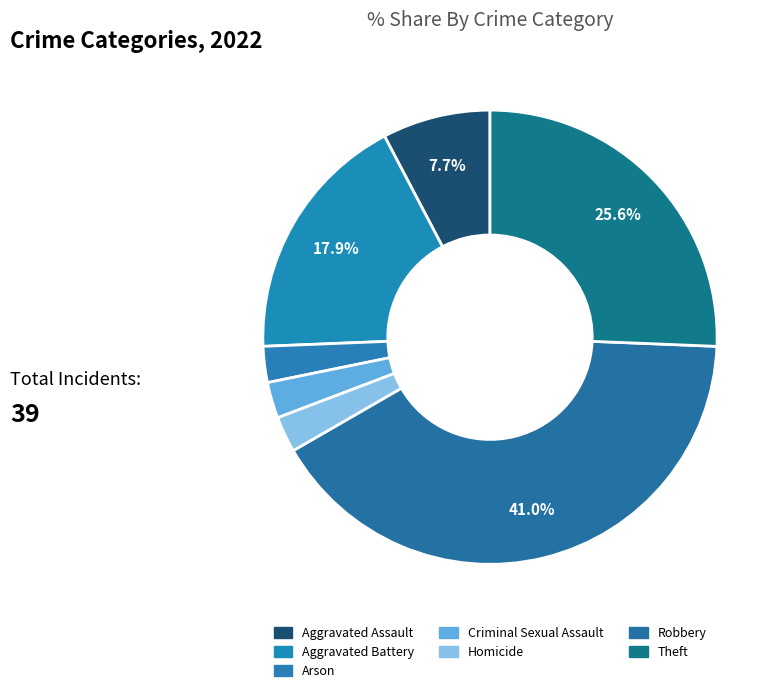

How many slices are in this pie chart?

7